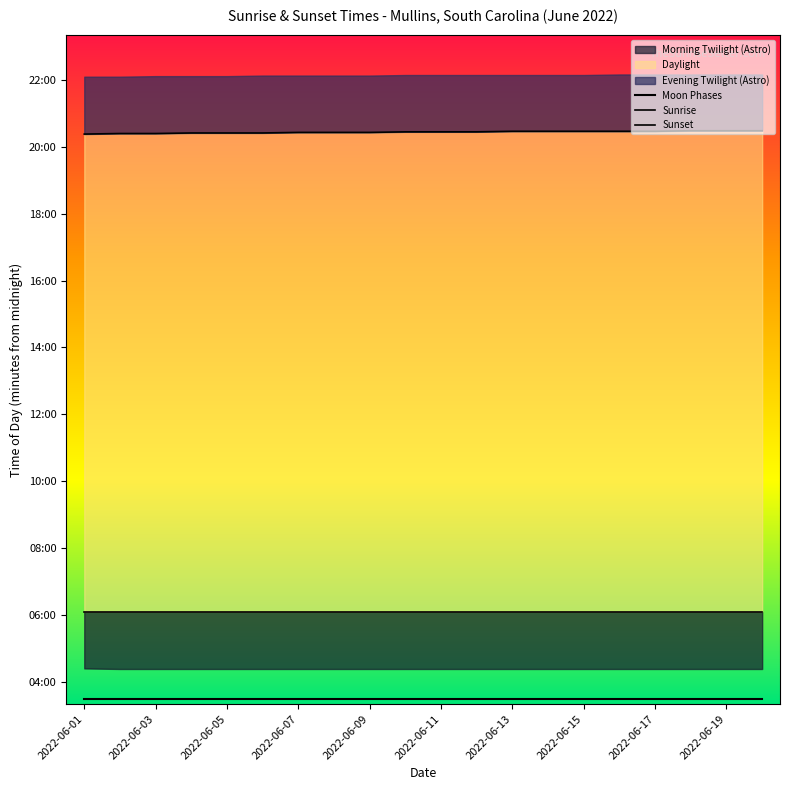

Which series has the largest total across all categories?

Sunset